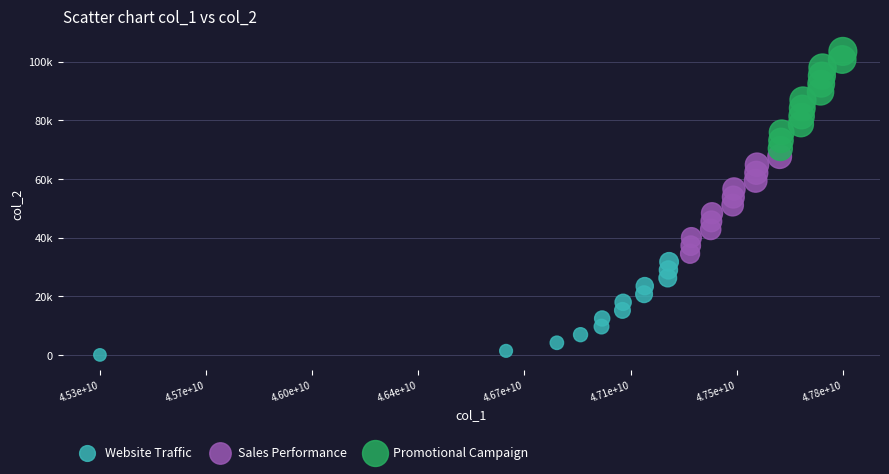

What are all the series names shown in the legend?

Website Traffic, Sales Performance, Promotional Campaign